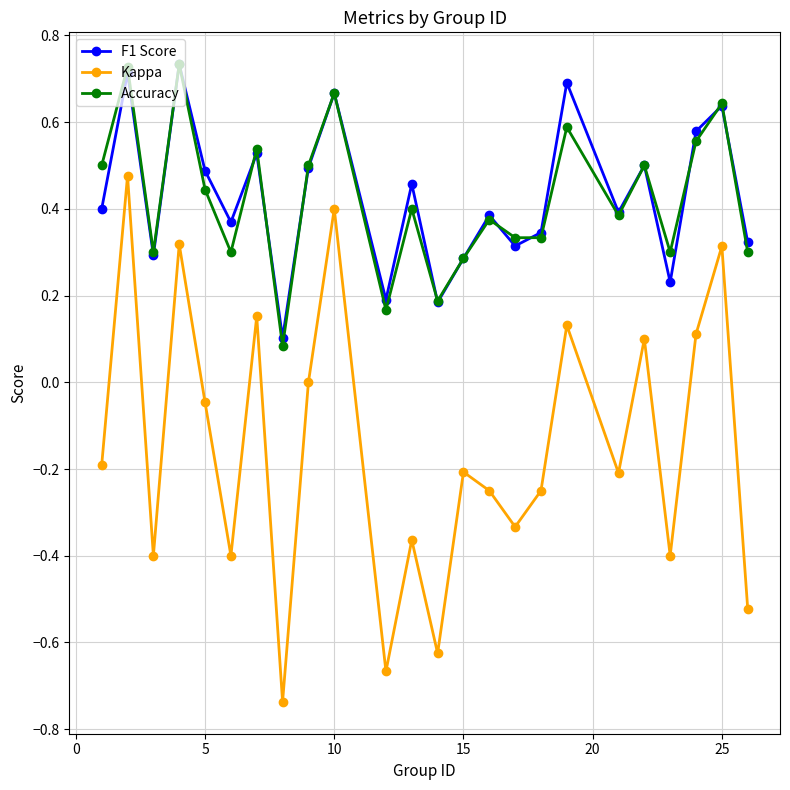

True or false: Kappa and F1 Score cross at least once.

False